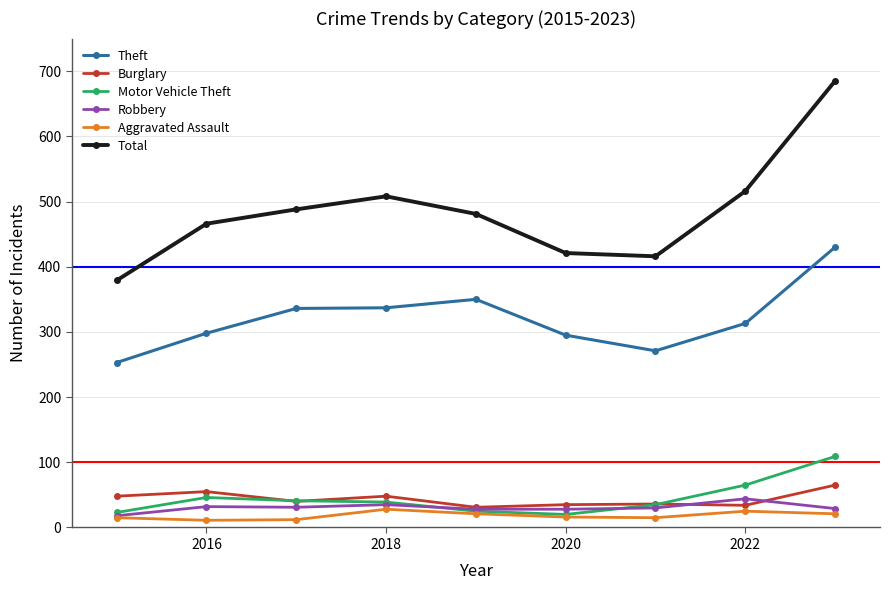

Which series has the largest total across all categories?

Total